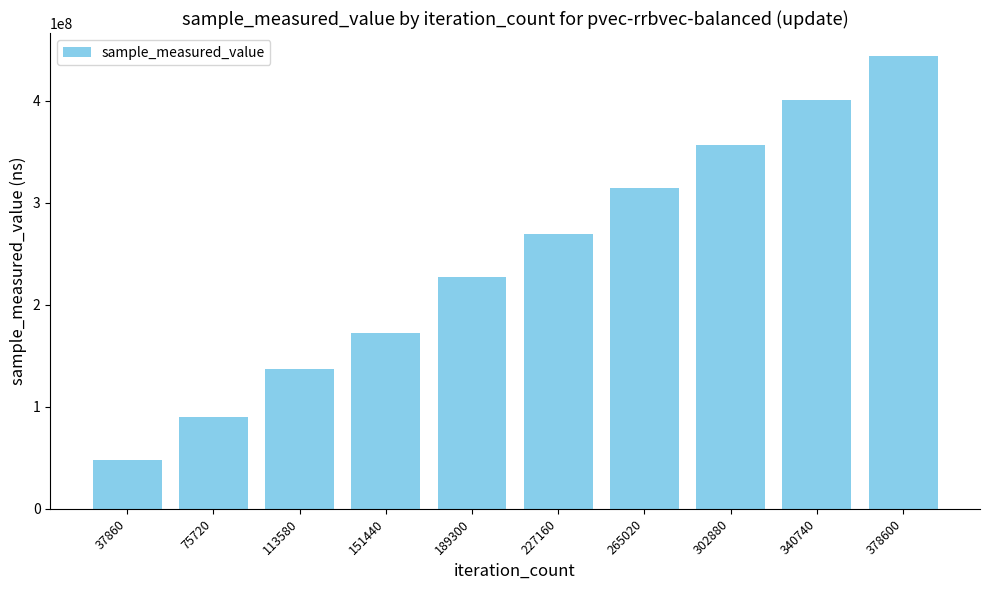

True or false: the data shows 87080866 at 227160.

False